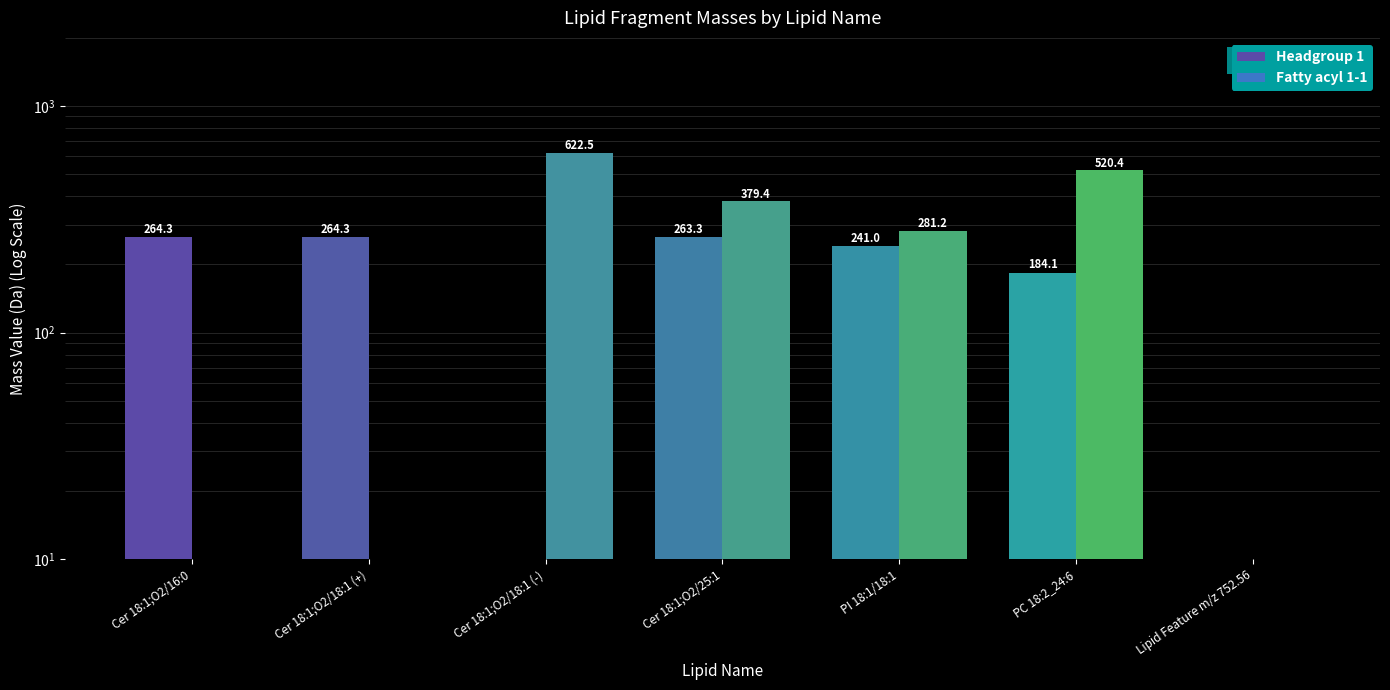

Reading right to left, what are all the values shown in this chart?

Headgroup 1: 0.0	184.1	241.0	263.3	0.0	264.3	264.3
Fatty acyl 1-1: 0.0	520.4	281.2	379.4	622.5	0.0	0.0